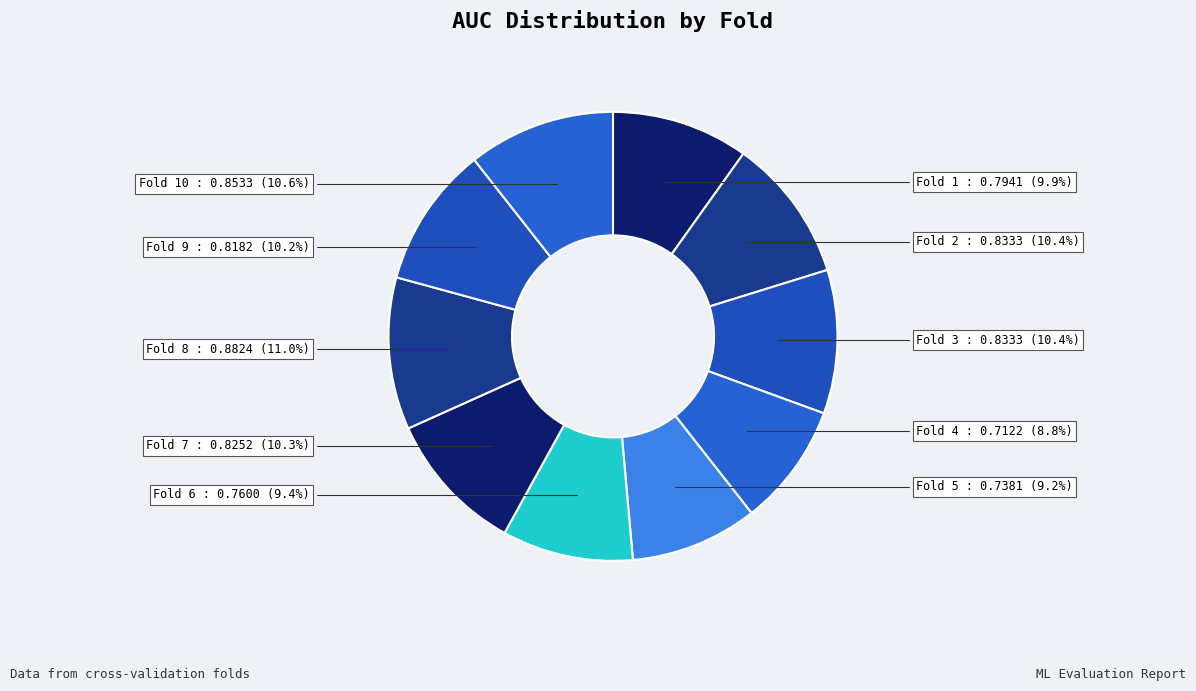

How many segments does this pie chart have?

10